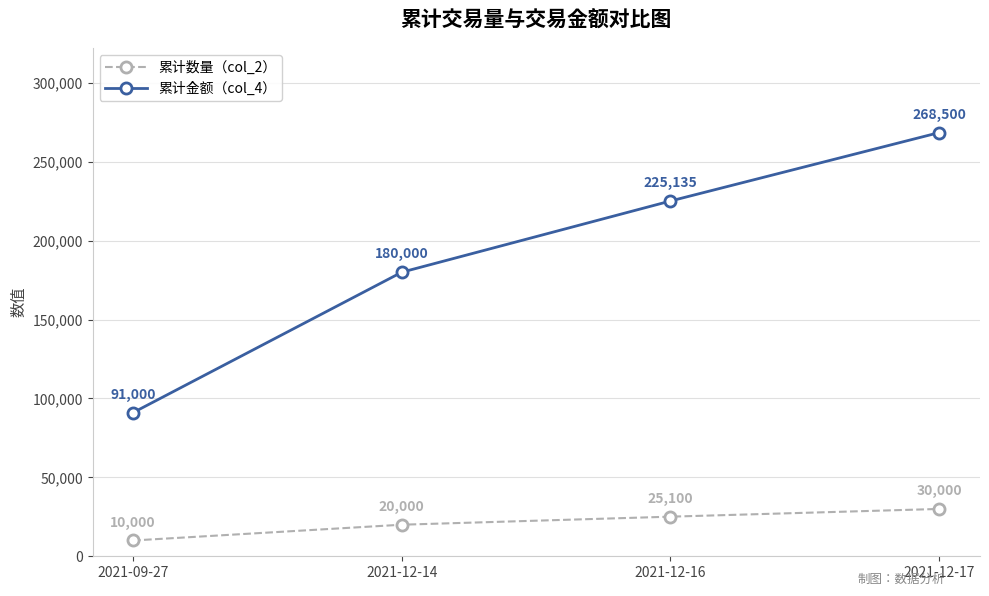

How many data points does each series have?

4